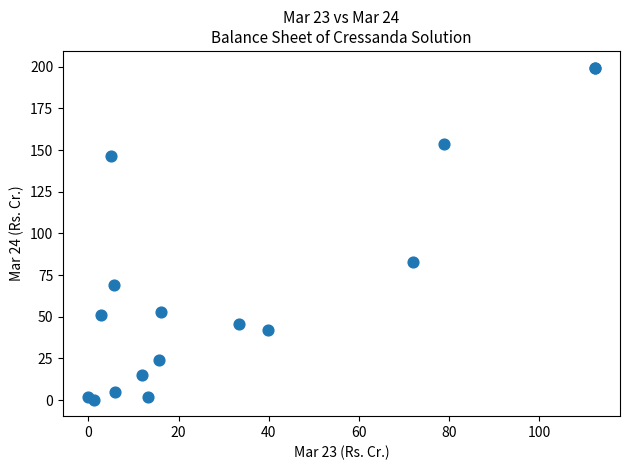

What Y value in the scatter plot is closest to 99?

82.8